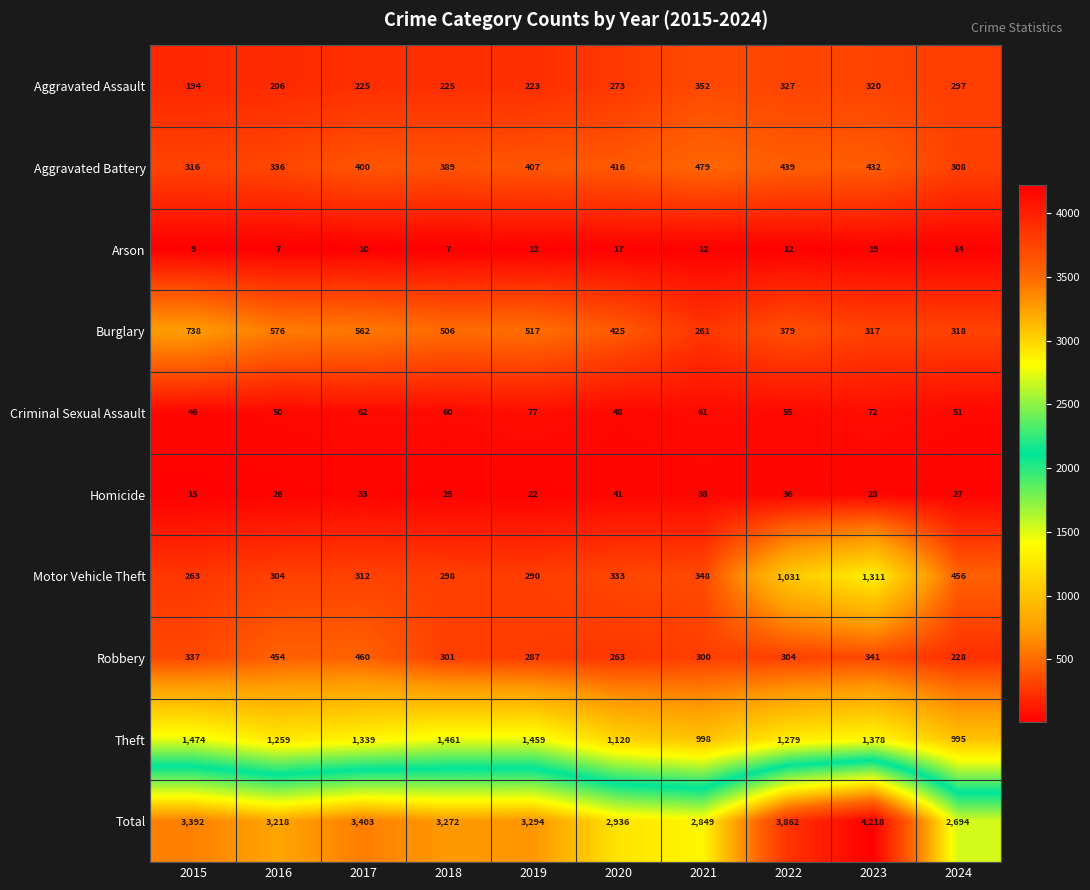

At which label is Homicide closest to 28?

2023